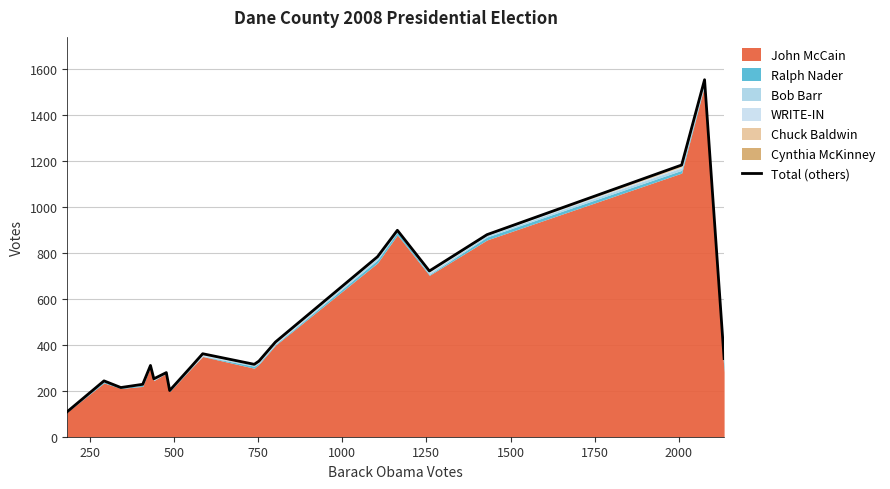

Reading left to right, transcribe all the data shown in this chart.

109	243	214	228	310	252	279	201	305	361	315	329	412	783	898	721	879	1182	1553	340